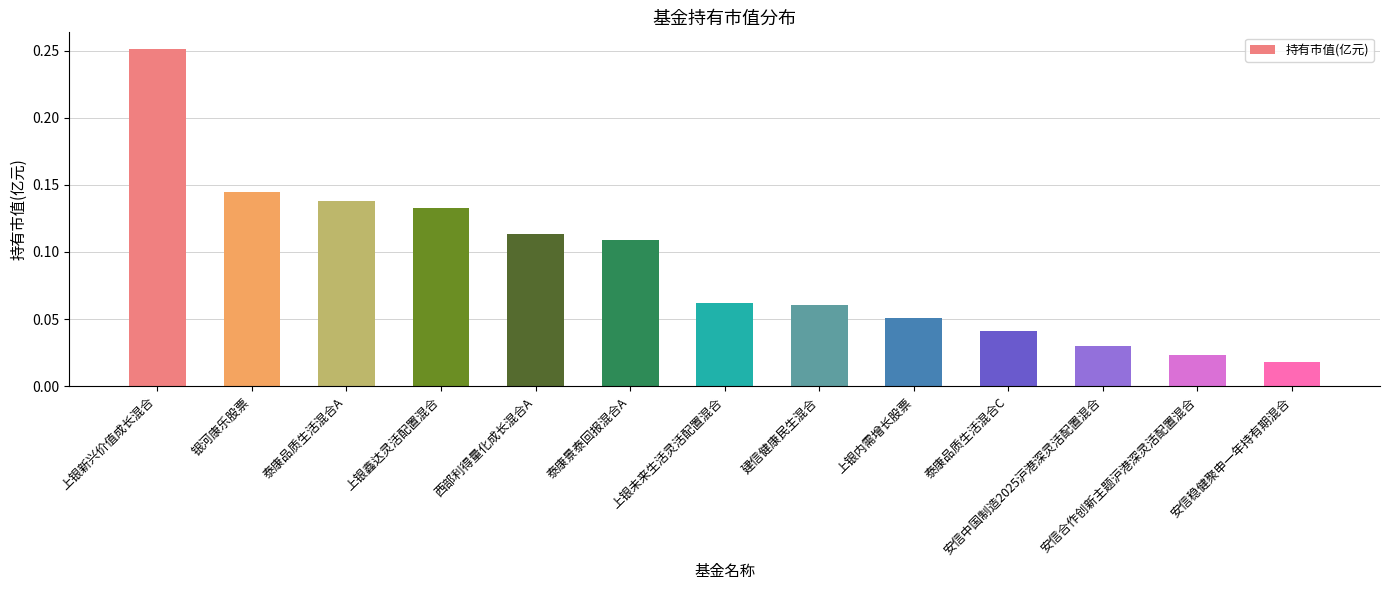

Which category has the lowest value across all series?

安信稳健聚申一年持有期混合